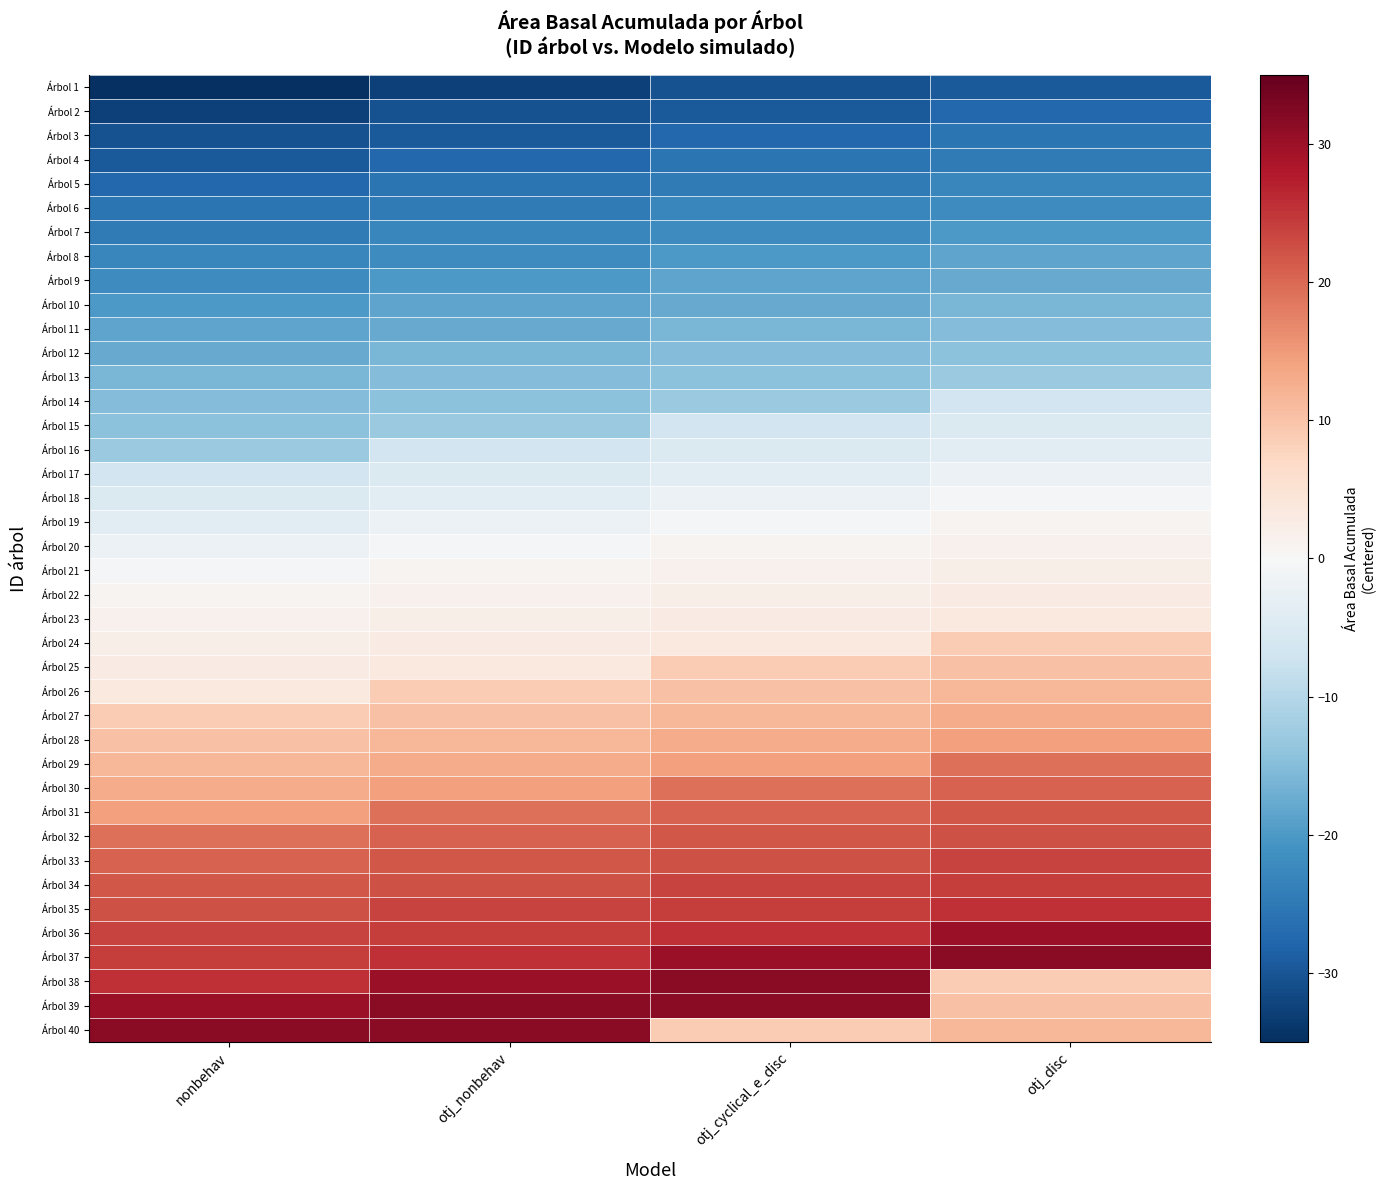

Reading right to left, list all the values displayed in this chart.

Árbol 1: otj_disc=-29.5	otj_cyclical_e_disc=-30.4	otj_nonbehav=-32.7	nonbehav=-35.0
Árbol 2: otj_disc=-27.5	otj_cyclical_e_disc=-29.5	otj_nonbehav=-30.4	nonbehav=-32.7
Árbol 3: otj_disc=-25.6	otj_cyclical_e_disc=-27.5	otj_nonbehav=-29.5	nonbehav=-30.4
Árbol 4: otj_disc=-24.7	otj_cyclical_e_disc=-25.6	otj_nonbehav=-27.5	nonbehav=-29.5
Árbol 5: otj_disc=-22.8	otj_cyclical_e_disc=-24.7	otj_nonbehav=-25.6	nonbehav=-27.5
Árbol 6: otj_disc=-22.0	otj_cyclical_e_disc=-22.8	otj_nonbehav=-24.7	nonbehav=-25.6
Árbol 7: otj_disc=-20.2	otj_cyclical_e_disc=-22.0	otj_nonbehav=-22.8	nonbehav=-24.7
Árbol 8: otj_disc=-18.4	otj_cyclical_e_disc=-20.2	otj_nonbehav=-22.0	nonbehav=-22.8
Árbol 9: otj_disc=-17.7	otj_cyclical_e_disc=-18.4	otj_nonbehav=-20.2	nonbehav=-22.0
Árbol 10: otj_disc=-15.9	otj_cyclical_e_disc=-17.7	otj_nonbehav=-18.4	nonbehav=-20.2
Árbol 11: otj_disc=-15.2	otj_cyclical_e_disc=-15.9	otj_nonbehav=-17.7	nonbehav=-18.4
Árbol 12: otj_disc=-14.5	otj_cyclical_e_disc=-15.2	otj_nonbehav=-15.9	nonbehav=-17.7
Árbol 13: otj_disc=-12.9	otj_cyclical_e_disc=-14.5	otj_nonbehav=-15.2	nonbehav=-15.9
Árbol 14: otj_disc=-6.6	otj_cyclical_e_disc=-12.9	otj_nonbehav=-14.5	nonbehav=-15.2
Árbol 15: otj_disc=-5.1	otj_cyclical_e_disc=-6.6	otj_nonbehav=-12.9	nonbehav=-14.5
Árbol 16: otj_disc=-3.6	otj_cyclical_e_disc=-5.1	otj_nonbehav=-6.6	nonbehav=-12.9
Árbol 17: otj_disc=-2.1	otj_cyclical_e_disc=-3.6	otj_nonbehav=-5.1	nonbehav=-6.6
Árbol 18: otj_disc=-0.6	otj_cyclical_e_disc=-2.1	otj_nonbehav=-3.6	nonbehav=-5.1
Árbol 19: otj_disc=0.9	otj_cyclical_e_disc=-0.6	otj_nonbehav=-2.1	nonbehav=-3.6
Árbol 20: otj_disc=1.5	otj_cyclical_e_disc=0.9	otj_nonbehav=-0.6	nonbehav=-2.1
Árbol 21: otj_disc=2.2	otj_cyclical_e_disc=1.5	otj_nonbehav=0.9	nonbehav=-0.6
Árbol 22: otj_disc=2.8	otj_cyclical_e_disc=2.2	otj_nonbehav=1.5	nonbehav=0.9
Árbol 23: otj_disc=3.4	otj_cyclical_e_disc=2.8	otj_nonbehav=2.2	nonbehav=1.5
Árbol 24: otj_disc=9.0	otj_cyclical_e_disc=3.4	otj_nonbehav=2.8	nonbehav=2.2
Árbol 25: otj_disc=10.3	otj_cyclical_e_disc=9.0	otj_nonbehav=3.4	nonbehav=2.8
Árbol 26: otj_disc=11.6	otj_cyclical_e_disc=10.3	otj_nonbehav=9.0	nonbehav=3.4
Árbol 27: otj_disc=12.9	otj_cyclical_e_disc=11.6	otj_nonbehav=10.3	nonbehav=9.0
Árbol 28: otj_disc=14.2	otj_cyclical_e_disc=12.9	otj_nonbehav=11.6	nonbehav=10.3
Árbol 29: otj_disc=19.3	otj_cyclical_e_disc=14.2	otj_nonbehav=12.9	nonbehav=11.6
Árbol 30: otj_disc=20.6	otj_cyclical_e_disc=19.3	otj_nonbehav=14.2	nonbehav=12.9
Árbol 31: otj_disc=21.8	otj_cyclical_e_disc=20.6	otj_nonbehav=19.3	nonbehav=14.2
Árbol 32: otj_disc=22.4	otj_cyclical_e_disc=21.8	otj_nonbehav=20.6	nonbehav=19.3
Árbol 33: otj_disc=23.6	otj_cyclical_e_disc=22.4	otj_nonbehav=21.8	nonbehav=20.6
Árbol 34: otj_disc=24.2	otj_cyclical_e_disc=23.6	otj_nonbehav=22.4	nonbehav=21.8
Árbol 35: otj_disc=25.4	otj_cyclical_e_disc=24.2	otj_nonbehav=23.6	nonbehav=22.4
Árbol 36: otj_disc=30.3	otj_cyclical_e_disc=25.4	otj_nonbehav=24.2	nonbehav=23.6
Árbol 37: otj_disc=31.5	otj_cyclical_e_disc=30.3	otj_nonbehav=25.4	nonbehav=24.2
Árbol 38: otj_disc=9.0	otj_cyclical_e_disc=31.5	otj_nonbehav=30.3	nonbehav=25.4
Árbol 39: otj_disc=10.3	otj_cyclical_e_disc=31.5	otj_nonbehav=31.5	nonbehav=30.3
Árbol 40: otj_disc=11.6	otj_cyclical_e_disc=9.0	otj_nonbehav=31.5	nonbehav=31.5